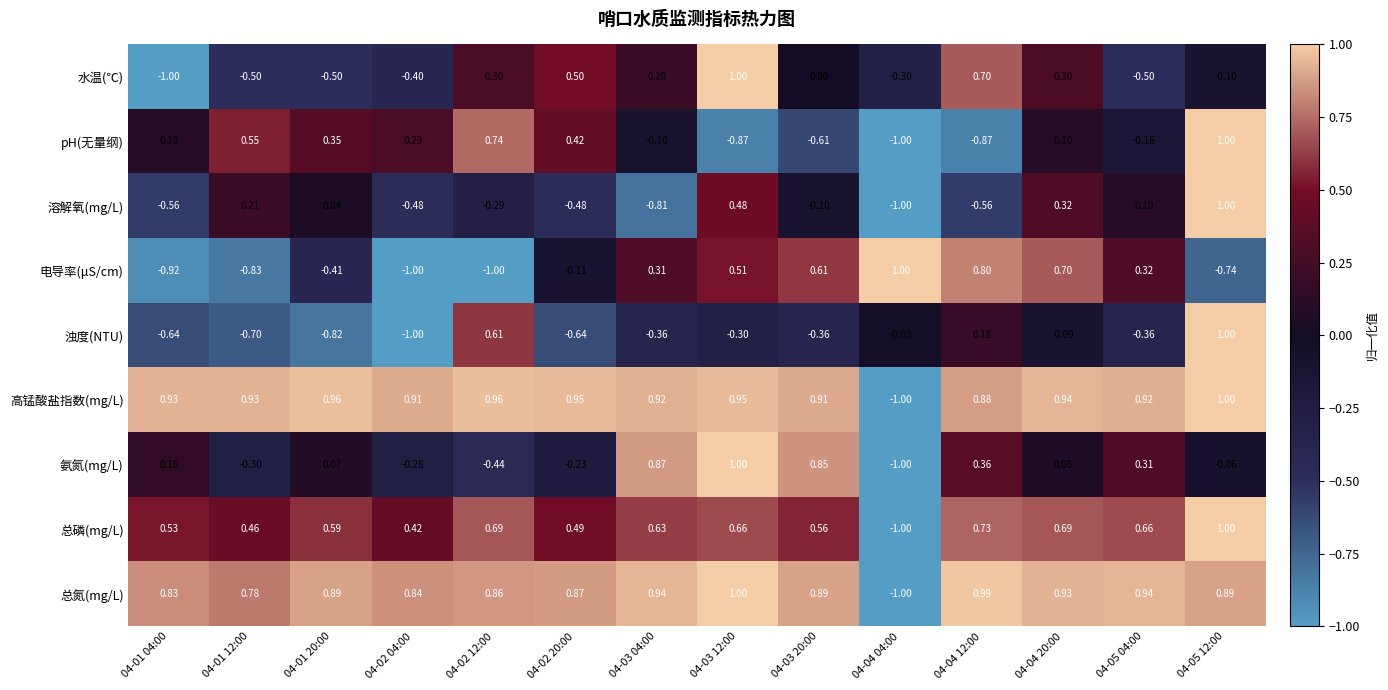

At how many categories does at least one series exceed 0?

14